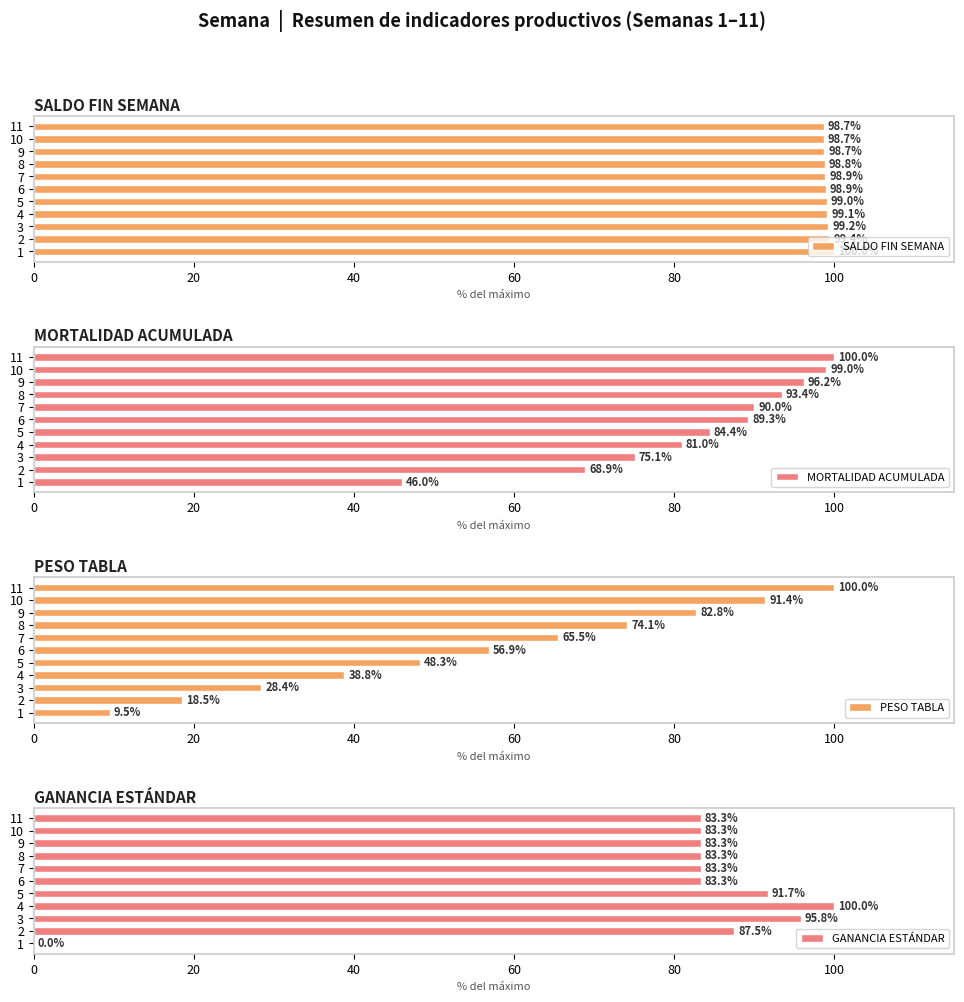

What is the sum of all PESO TABLA values?

614.2